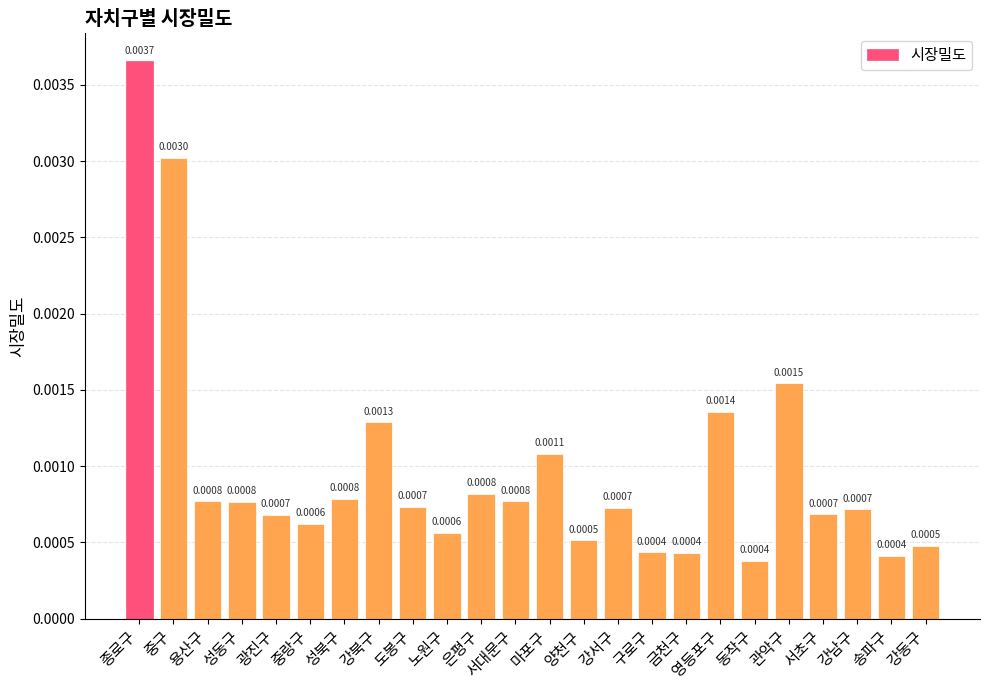

Which category has the highest value across all series?

종로구